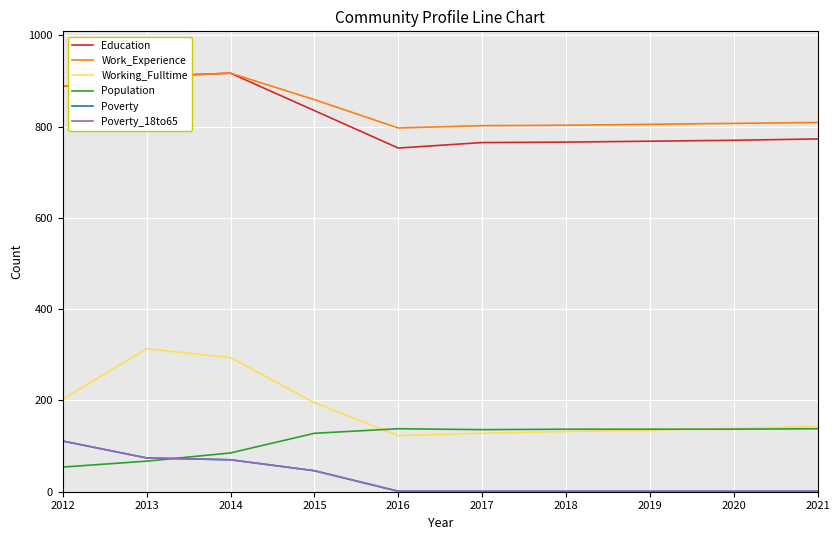

What is the difference between the maximum and minimum values in the Work_Experience series?

120